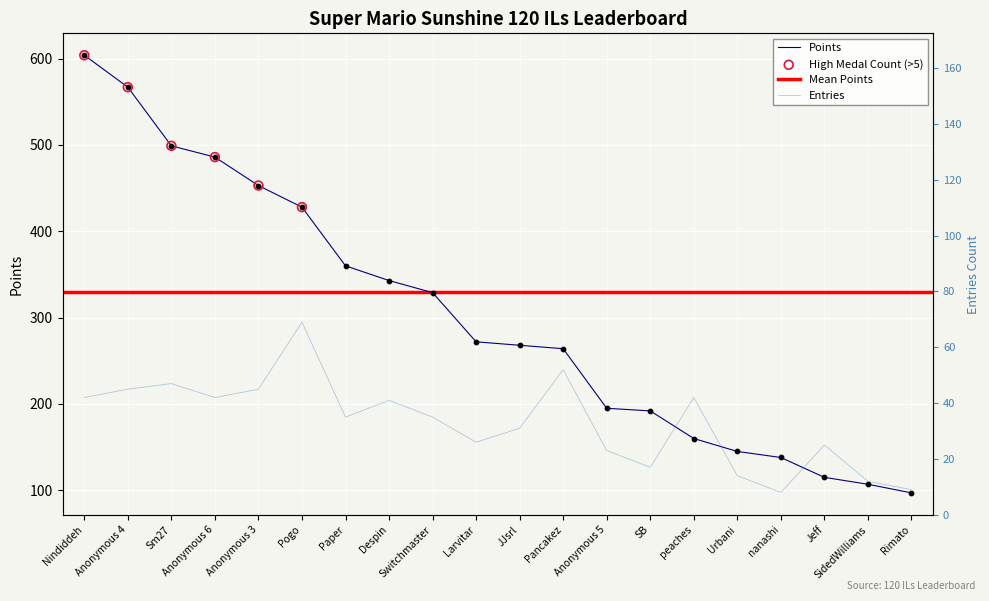

What is the total value across all series at Pancakez?

316